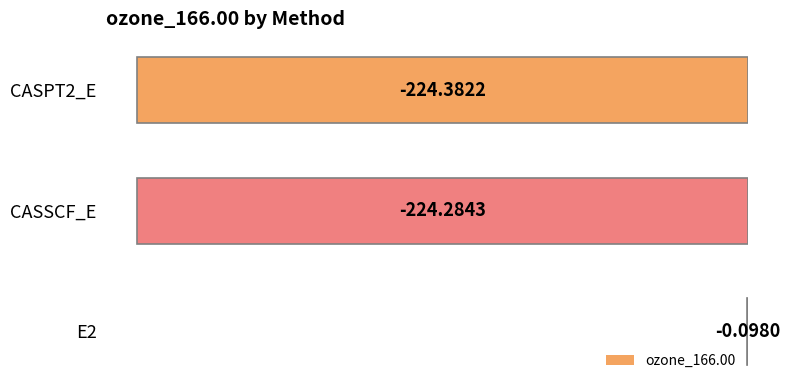

What is the change in value from E2 to CASPT2_E?

-224.3